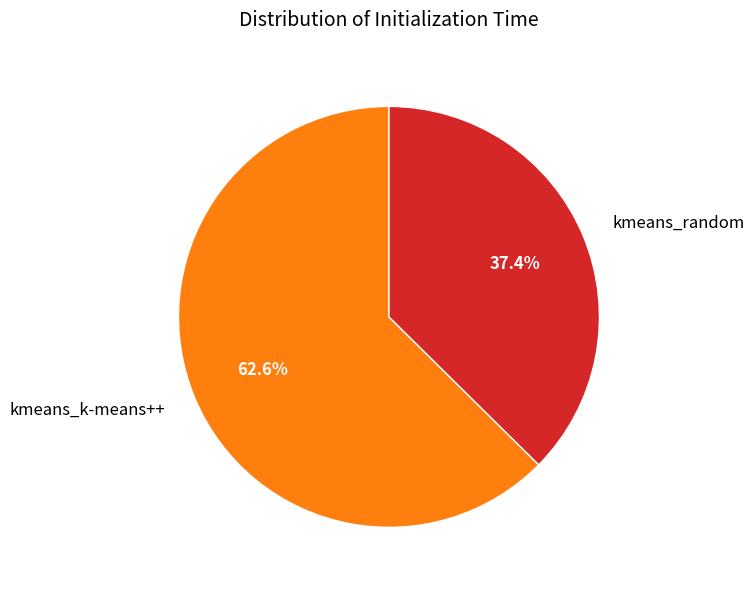

What is the total percentage of kmeans_k-means++ and kmeans_random?

100.0%